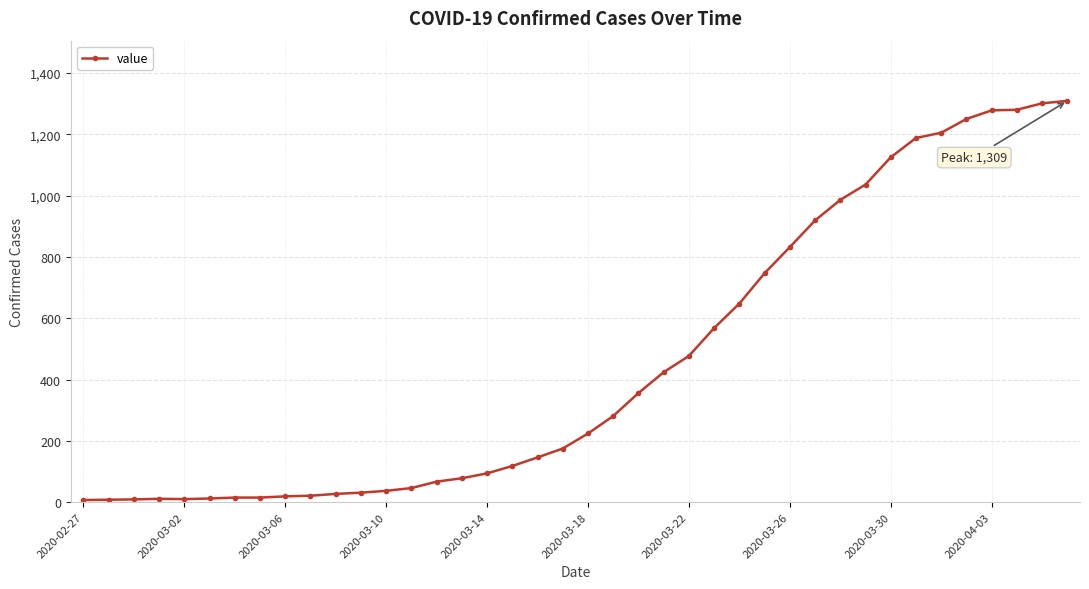

What is the difference between the second highest and second lowest values?

1293